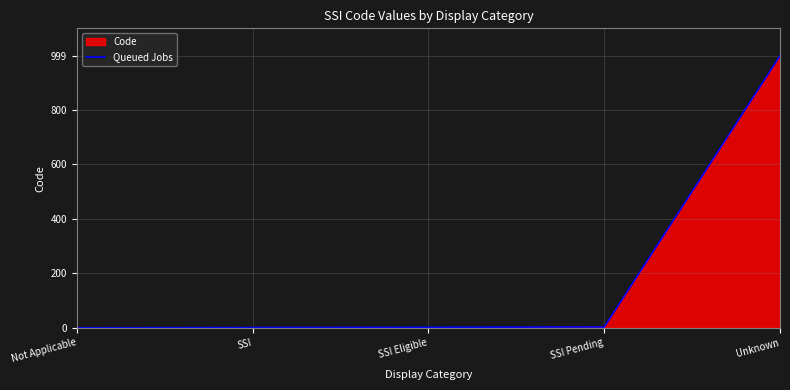

Which label corresponds to the largest value in the chart?

Unknown